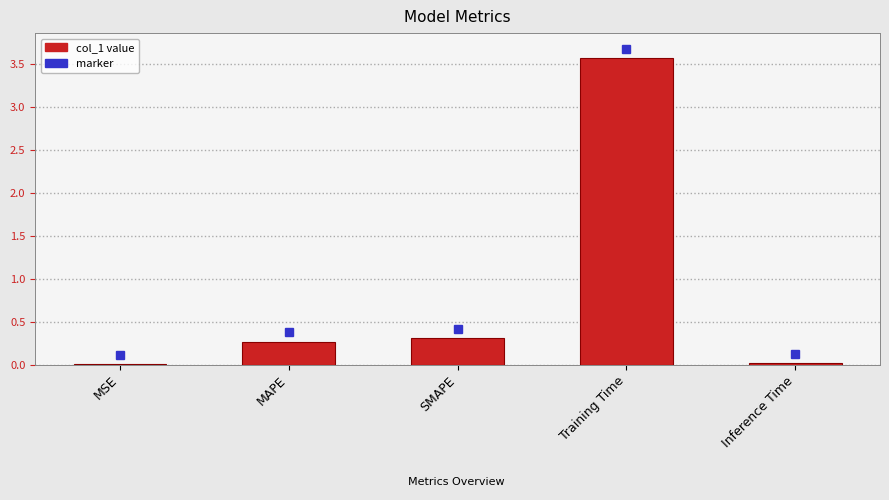

What is the maximum value shown in the chart?

3.6